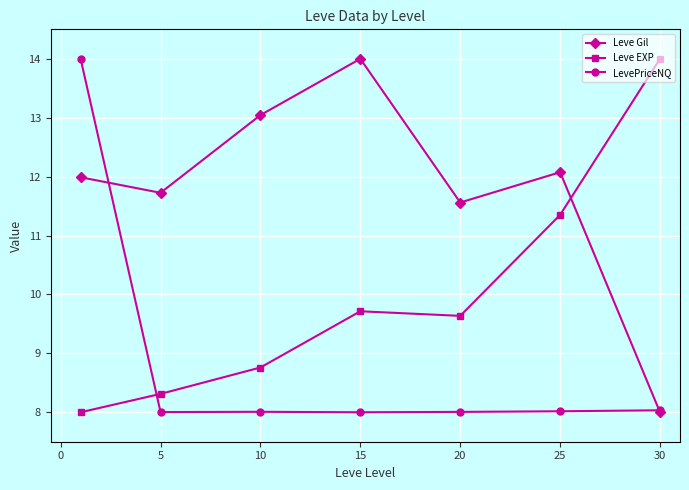

In Leve Gil, how many points are lower than both neighbors (excluding endpoints)?

2